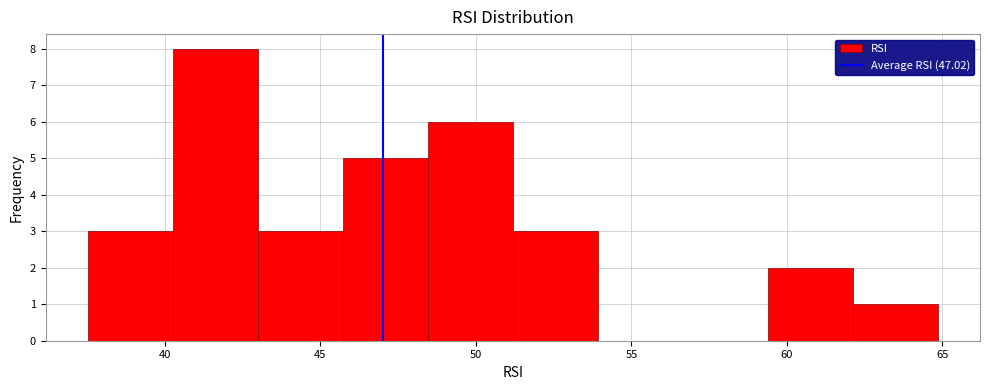

How tall is the bar that spans 40.5 to 43.0 on the x-axis? Neither the bar edges nor the heights are printed on the chart, so give them approximately, as read against the axes.

8